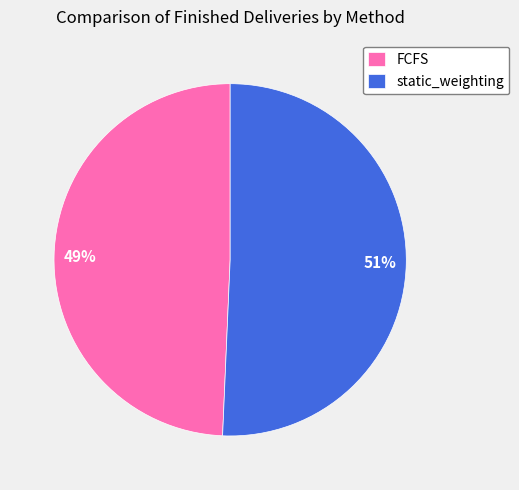

Does any single category account for the majority?

Yes